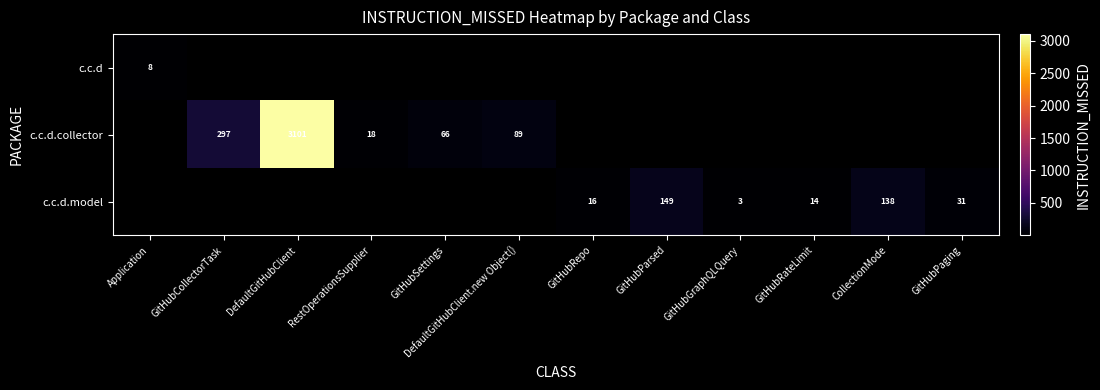

What is the difference between the c.c.d.model values at GitHubRepo and GitHubGraphQLQuery?

13